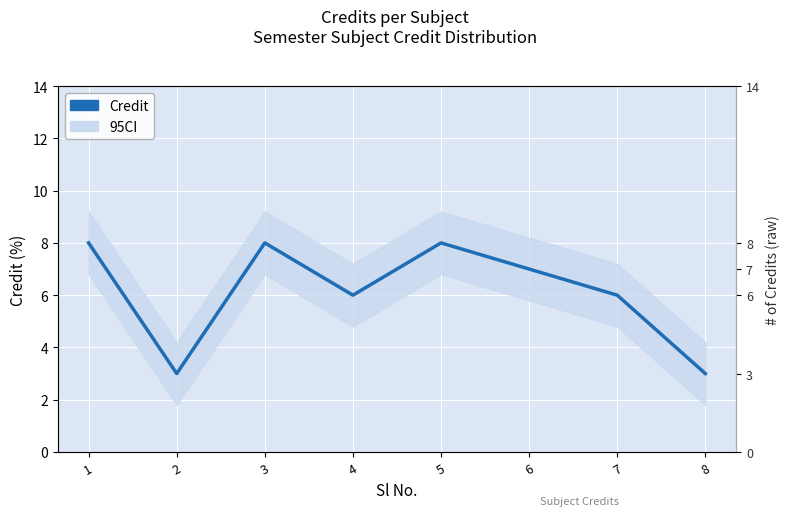

How many values are below 7?

4